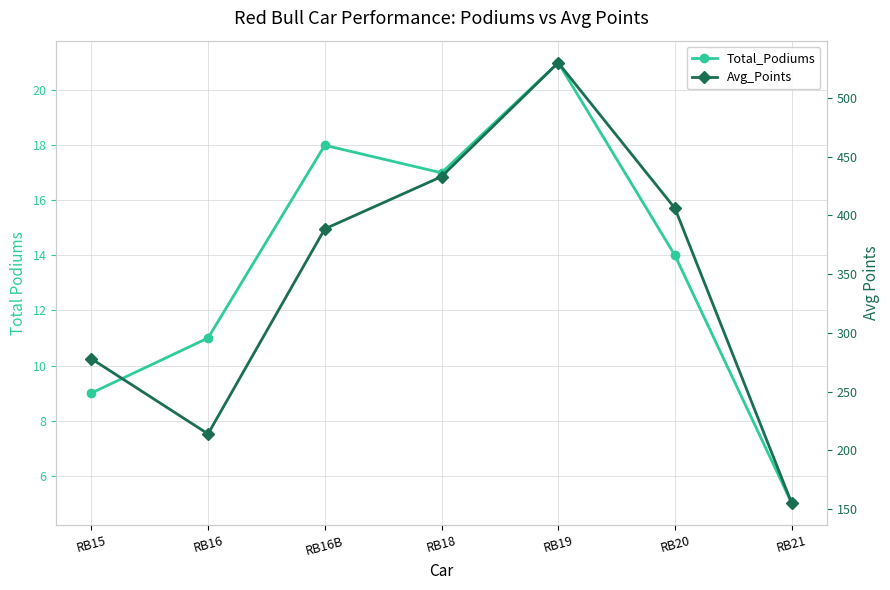

Reading left to right, transcribe all the data shown in this chart.

Total_Podiums: 9.0	11.0	18.0	17.0	21.0	14.0	5.0
Avg_Points: 278.0	214.0	388.5	433.0	530.0	406.0	155.0